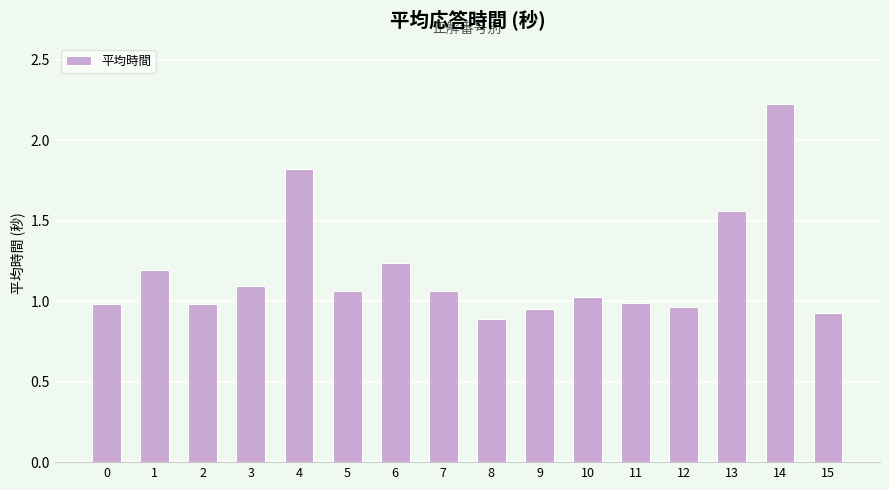

What is the difference between the maximum and minimum values?

1.3